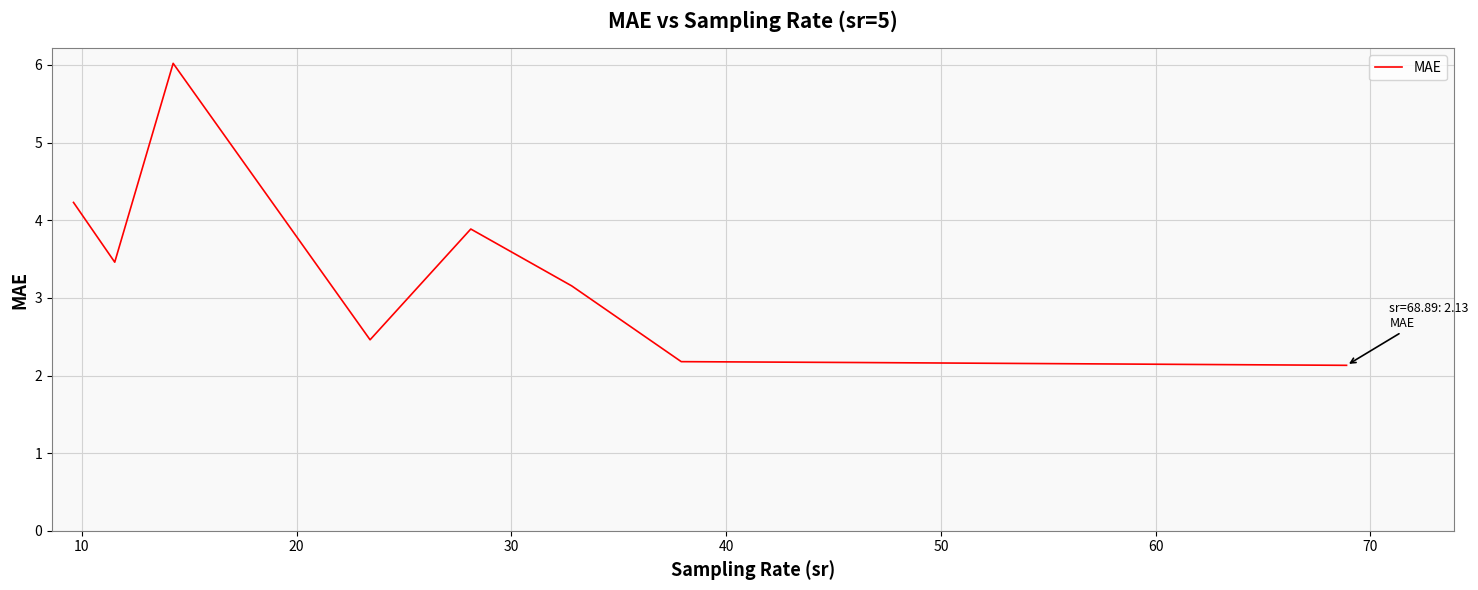

How many lines are shown in the chart?

1